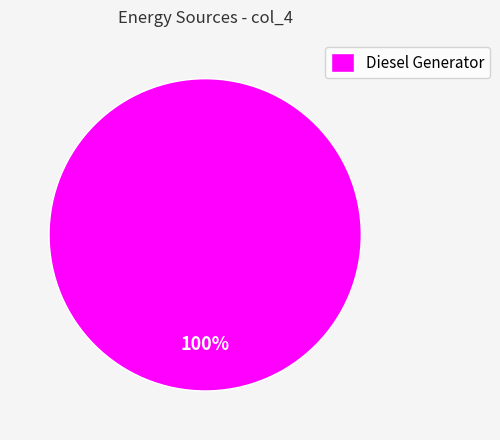

True or false: Diesel Generator accounts for 100% of the total.

True